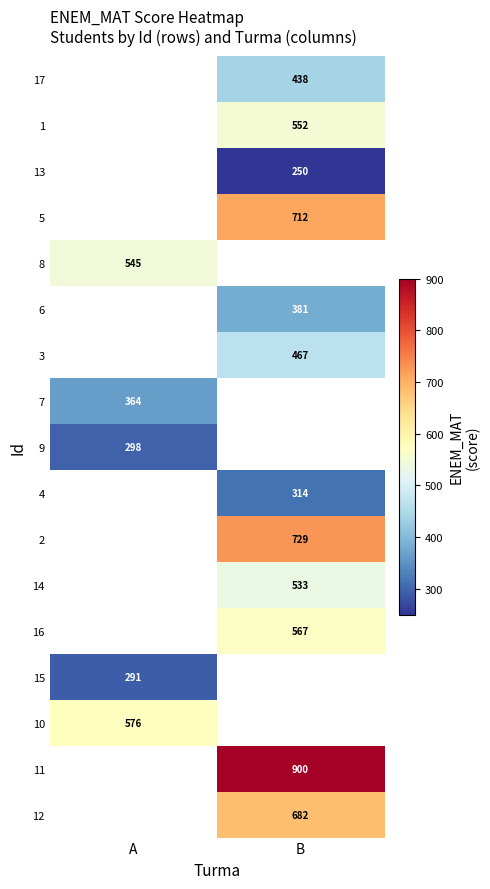

Count the number of data series in this chart.

17